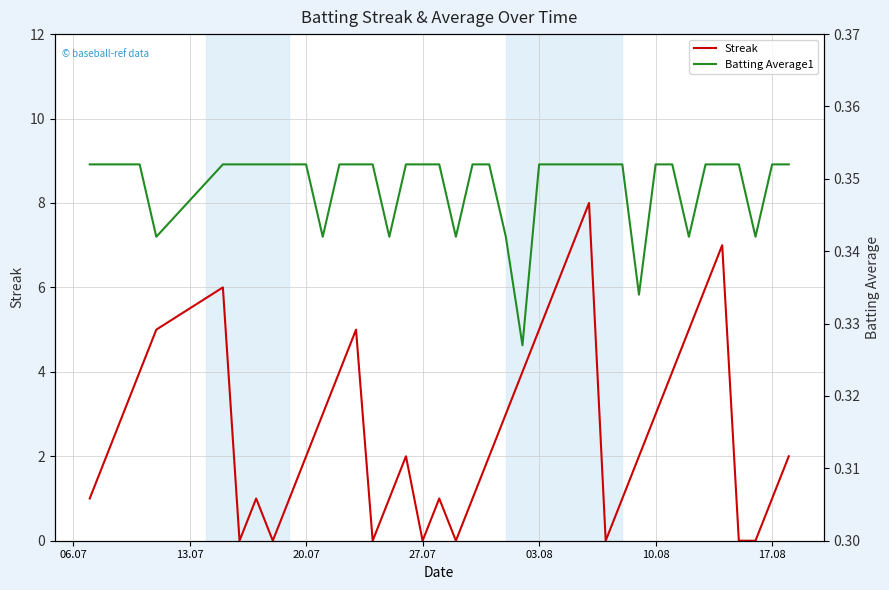

The value of Streak at 03.08 is 5. True or false?

True